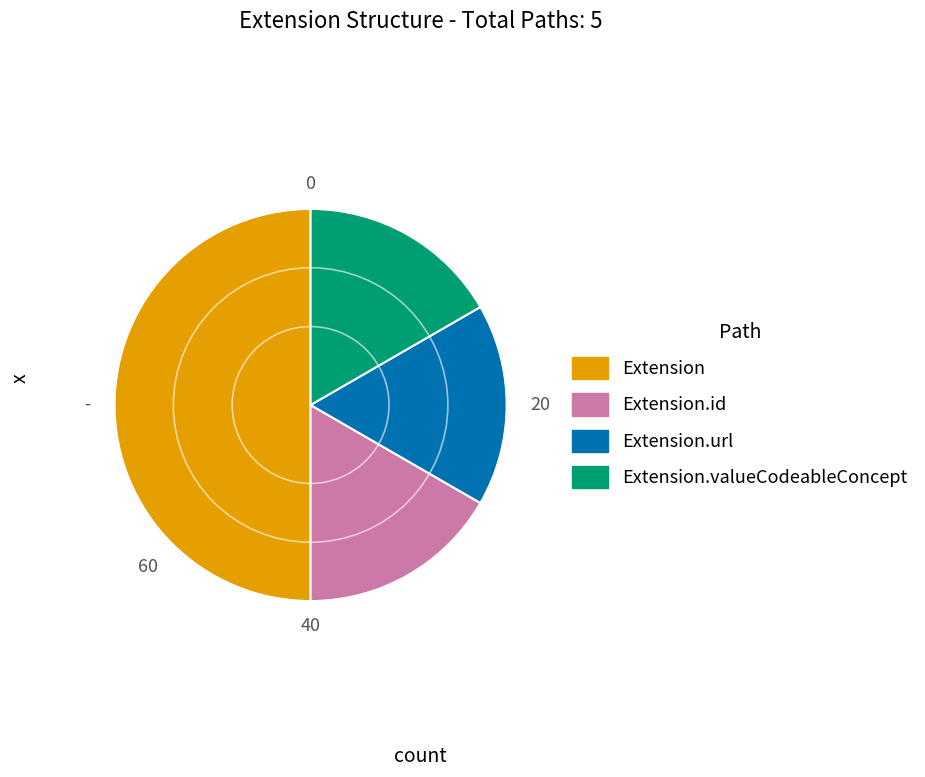

Between Extension and Extension.id, which is larger?

Extension